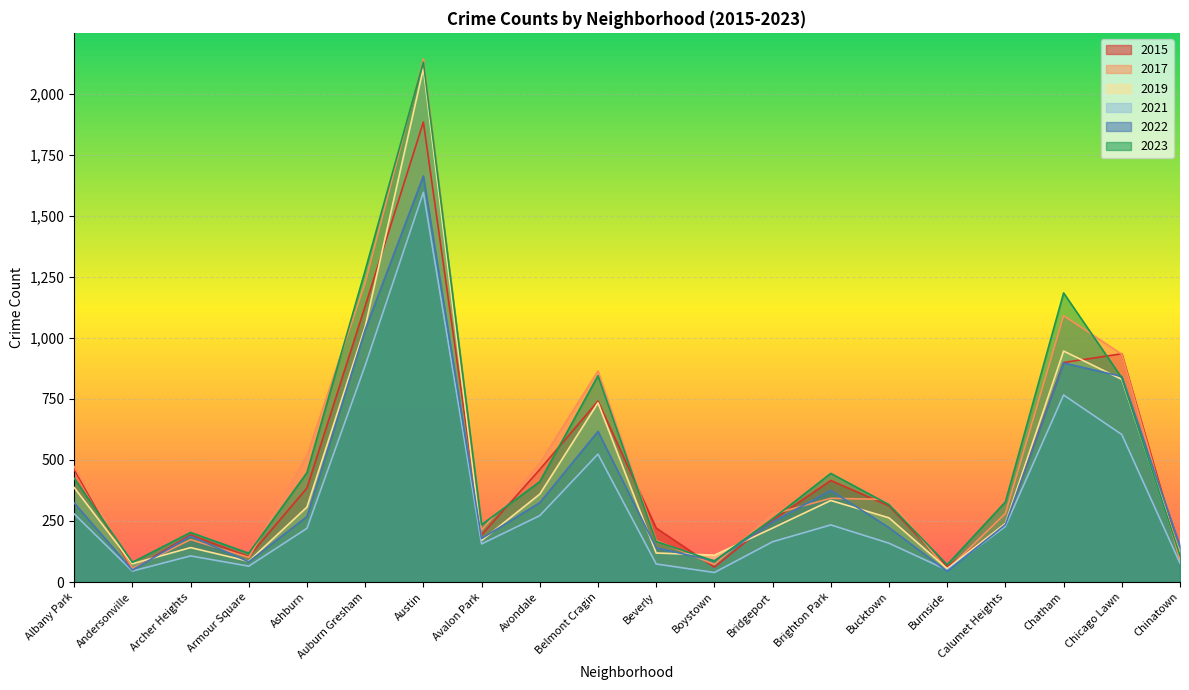

Is the value of 2023 at Albany Park greater than the value of 2021 at Chatham?

No